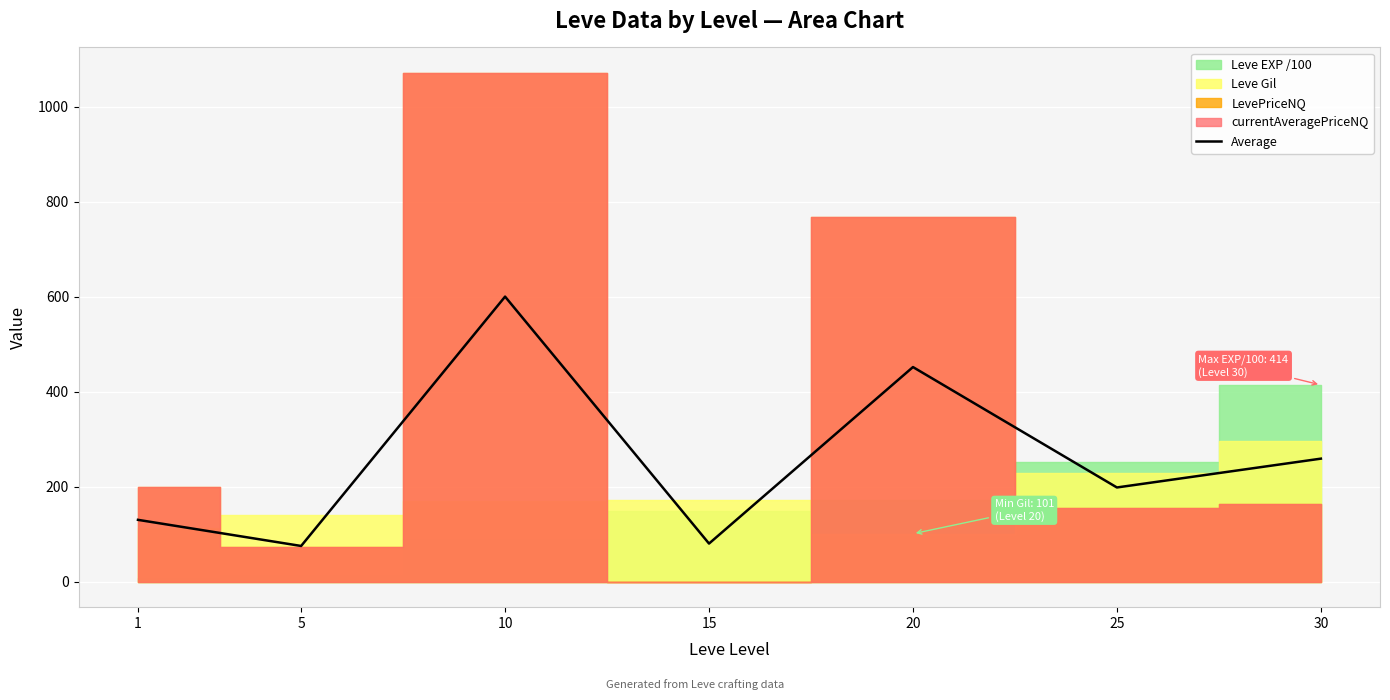

Is it true that the value at 10 is 600.0?

True